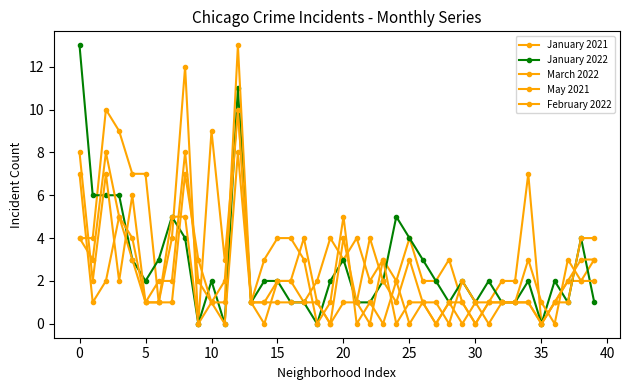

Where is May 2021 nearest to the value 5?

10